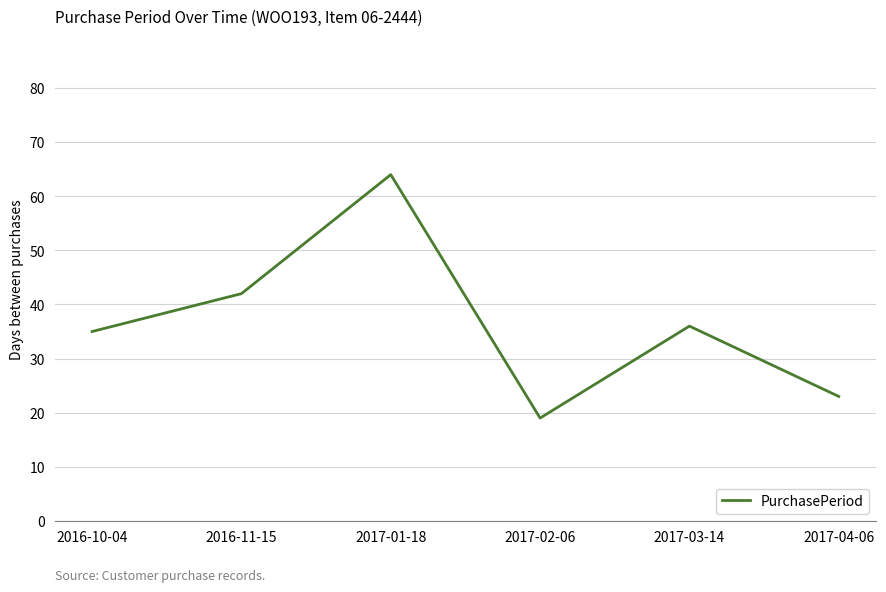

Reading right to left, list all the values displayed in this chart.

23	36	19	64	42	35